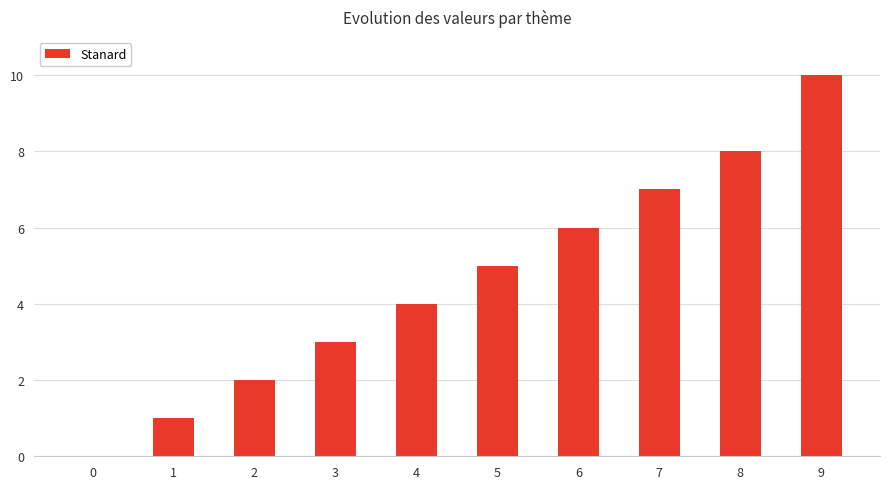

What is the average value?

5